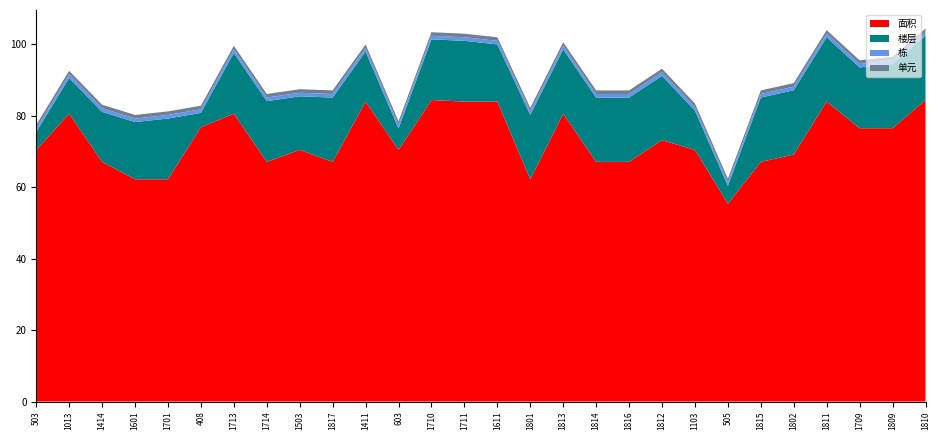

Reading left to right, extract all data points from this chart.

面积: 503=70.4	1013=80.6	1414=67.1	1601=62.2	1701=62.2	408=76.8	1713=80.6	1714=67.1	1503=70.4	1817=67.1	1411=84.0	603=70.4	1710=84.4	1711=84.0	1611=84.0	1801=62.2	1813=80.6	1814=67.1	1816=67.1	1812=73.2	1103=70.4	505=55.4	1815=67.1	1802=69.1	1811=84.0	1709=76.5	1809=76.5	1810=84.4
楼层: 503=5.0	1013=10.0	1414=14.0	1601=16.0	1701=17.0	408=4.0	1713=17.0	1714=17.0	1503=15.0	1817=18.0	1411=14.0	603=6.0	1710=17.0	1711=17.0	1611=16.0	1801=18.0	1813=18.0	1814=18.0	1816=18.0	1812=18.0	1103=11.0	505=5.0	1815=18.0	1802=18.0	1811=18.0	1709=17.0	1809=18.0	1810=18.0
栋: 503=1.0	1013=1.0	1414=1.0	1601=1.0	1701=1.0	408=1.0	1713=1.0	1714=1.0	1503=1.0	1817=1.0	1411=1.0	603=1.0	1710=1.0	1711=1.0	1611=1.0	1801=1.0	1813=1.0	1814=1.0	1816=1.0	1812=1.0	1103=1.0	505=1.0	1815=1.0	1802=1.0	1811=1.0	1709=1.0	1809=1.0	1810=1.0
单元: 503=1.0	1013=1.0	1414=1.0	1601=1.0	1701=1.0	408=1.0	1713=1.0	1714=1.0	1503=1.0	1817=1.0	1411=1.0	603=1.0	1710=1.0	1711=1.0	1611=1.0	1801=1.0	1813=1.0	1814=1.0	1816=1.0	1812=1.0	1103=1.0	505=1.0	1815=1.0	1802=1.0	1811=1.0	1709=1.0	1809=1.0	1810=1.0